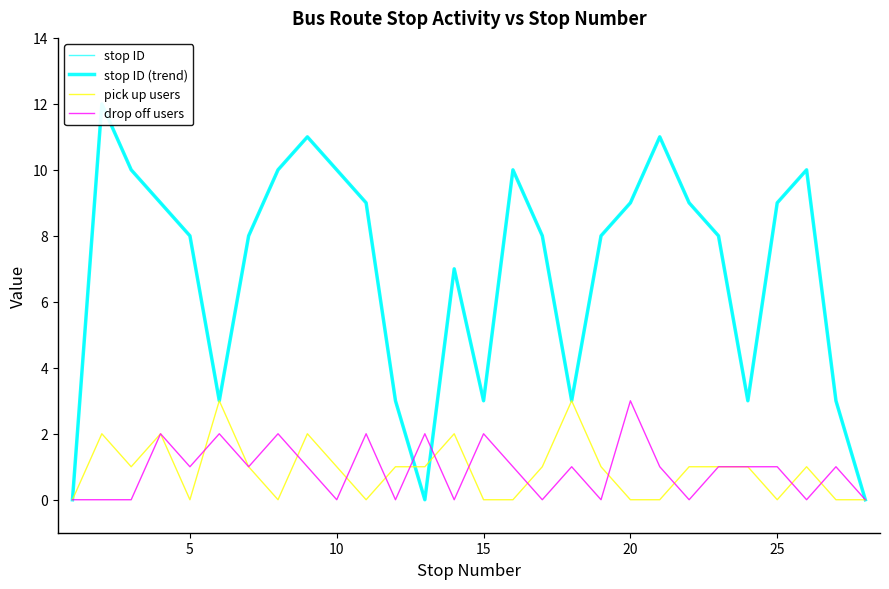

The pick up users series shows 0 at 20. True or false?

True